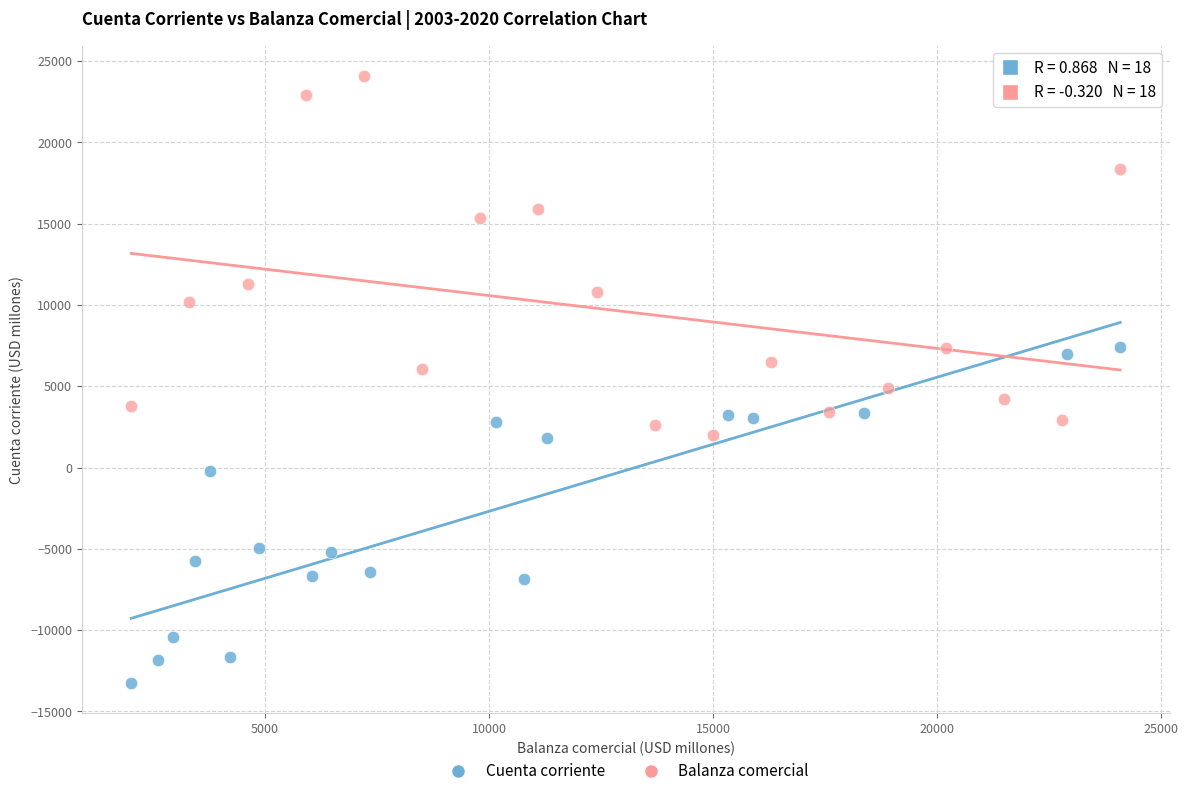

Which series has the largest Y range (max minus min)?

Balanza comercial